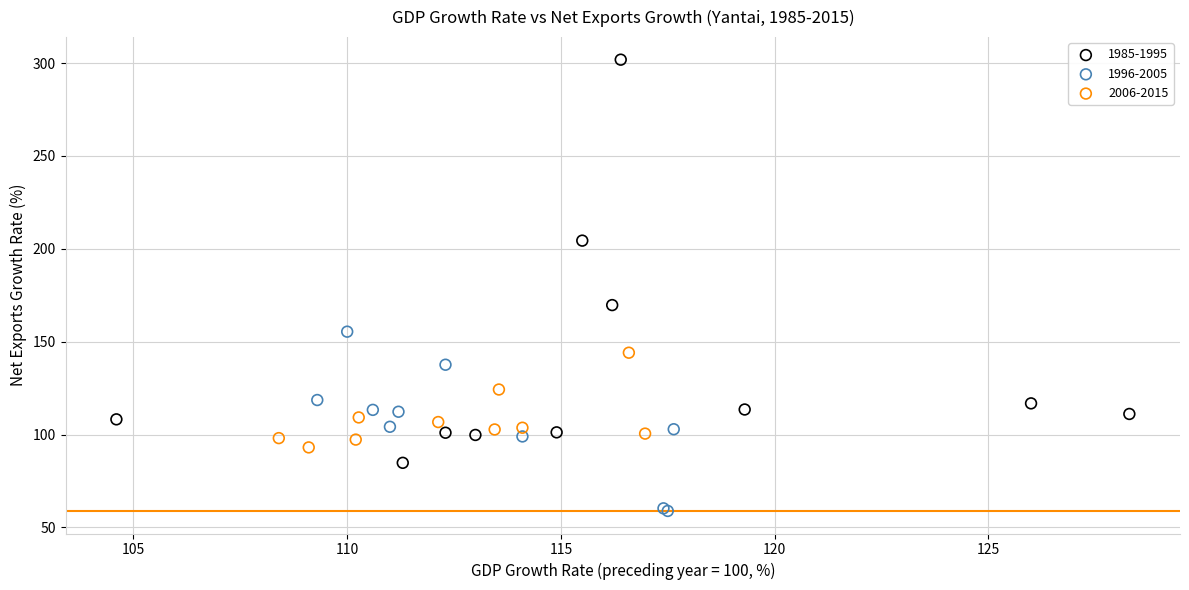

Which series contains the lowest Y value?

1996-2005